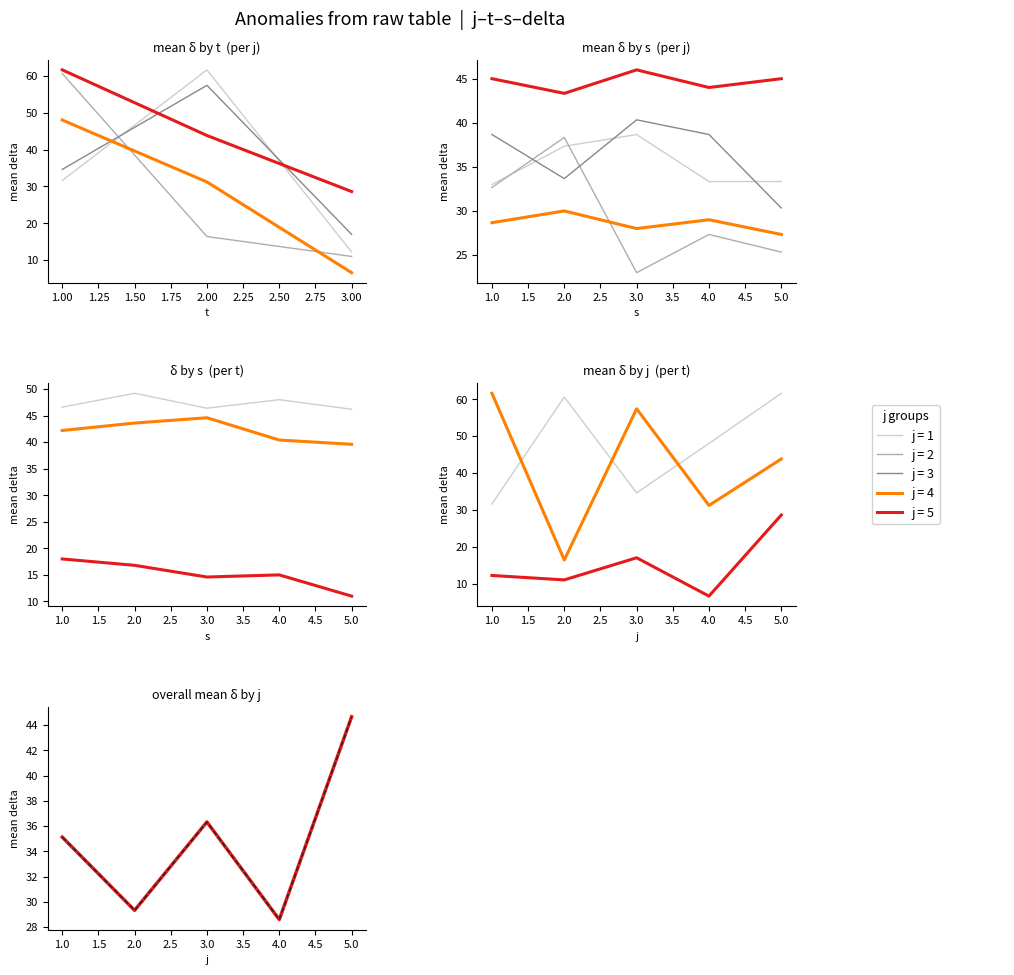

True or false: j=4 and j=5 cross at least once.

False